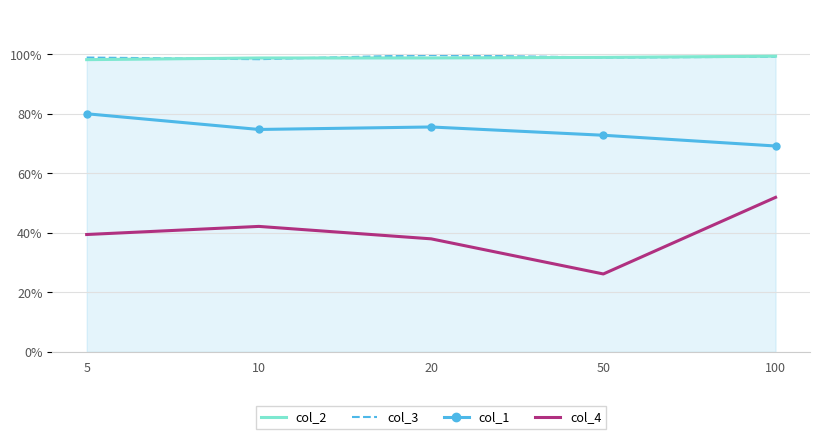

At which category does the chart reach its peak across all series?

20